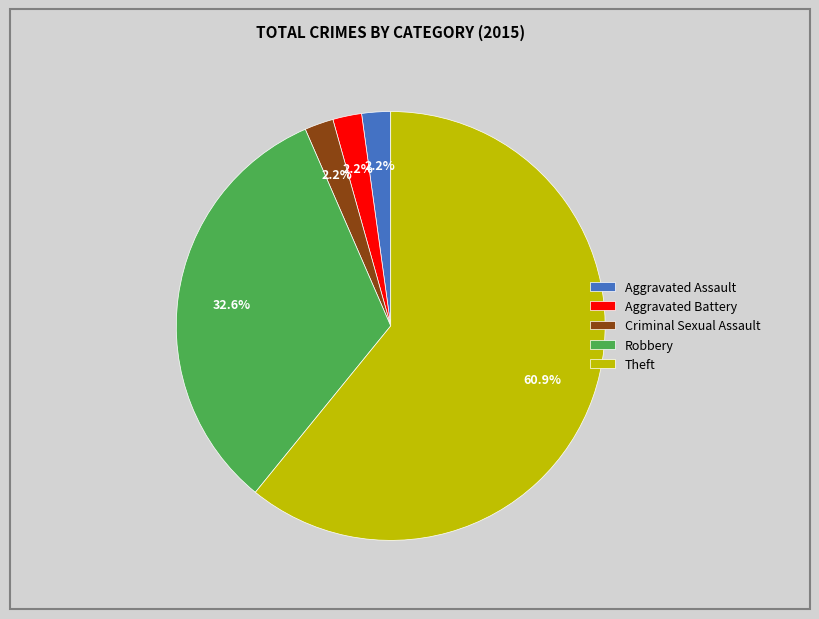

To the nearest percent, what is the difference between the Theft and Aggravated Battery slice percentages?

59%